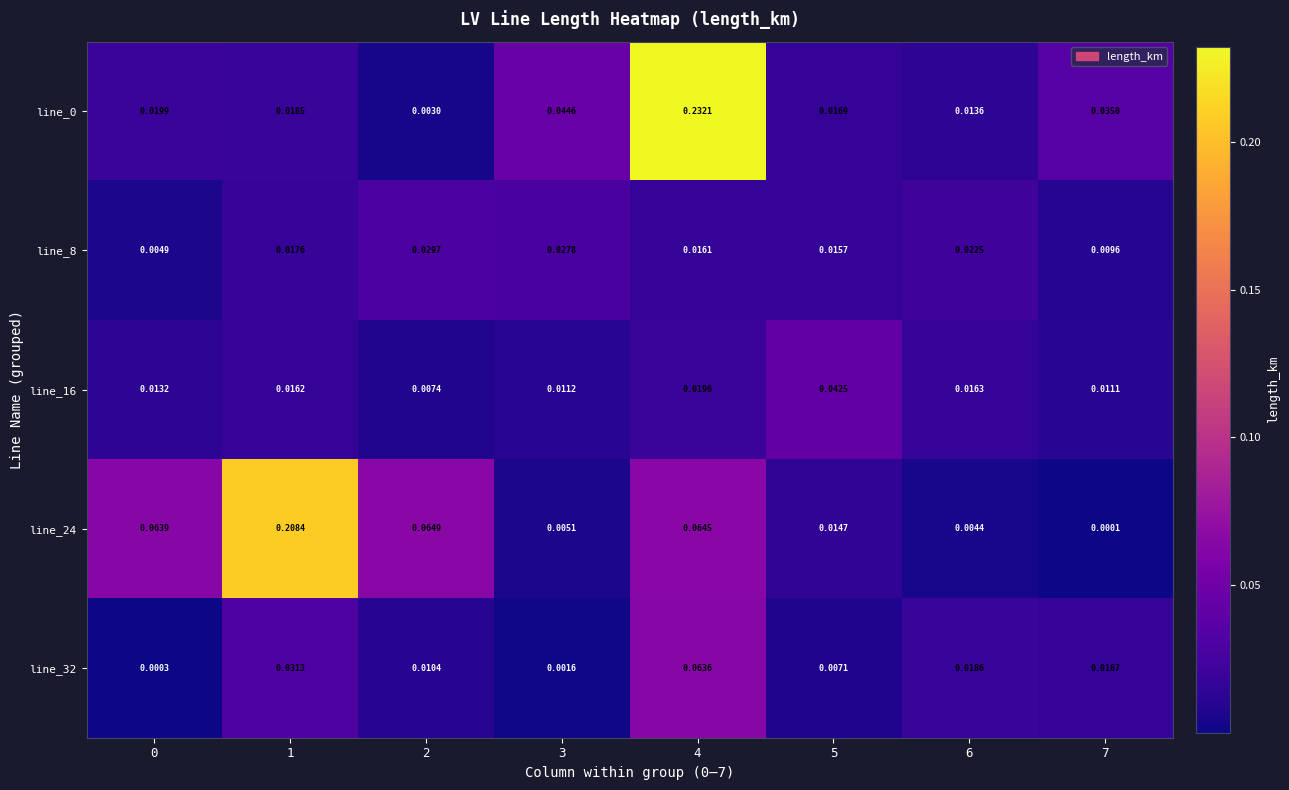

How many series are shown in this chart?

5